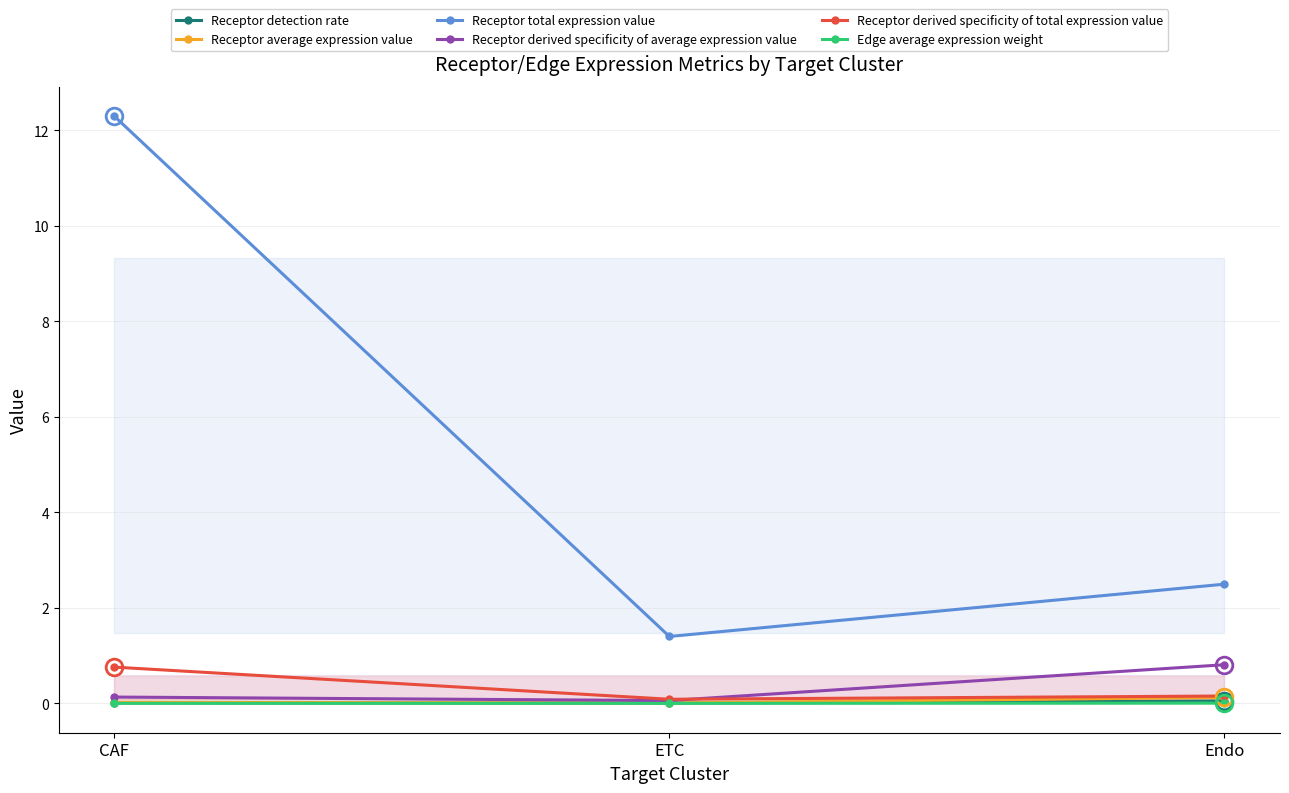

The Receptor total expression value series shows 0.6 at ETC. True or false?

False